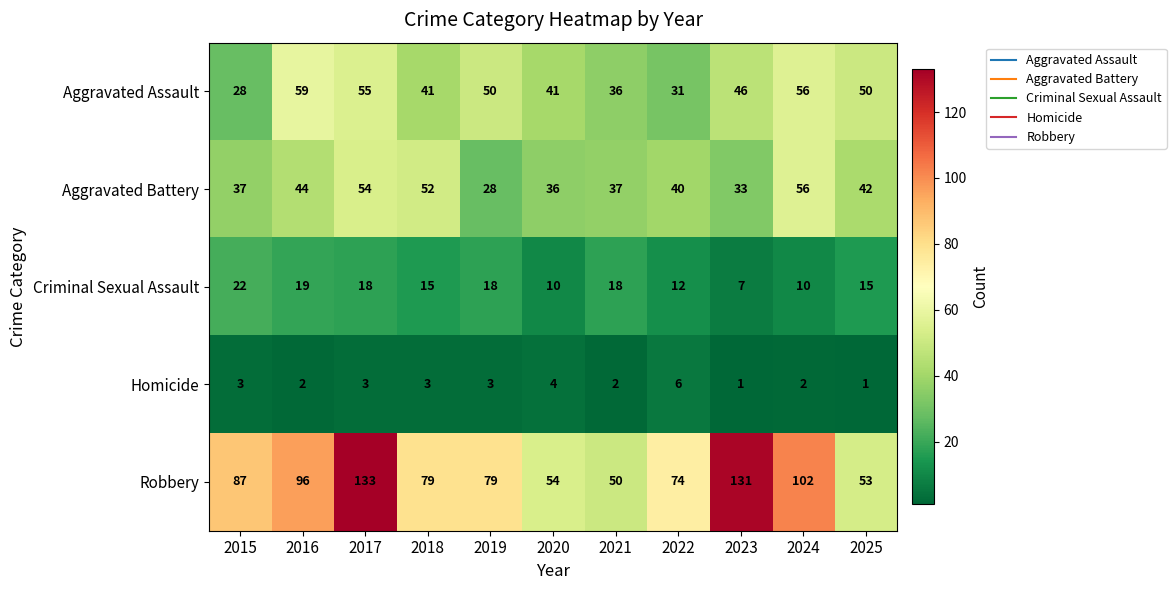

What is the greatest value displayed?

133